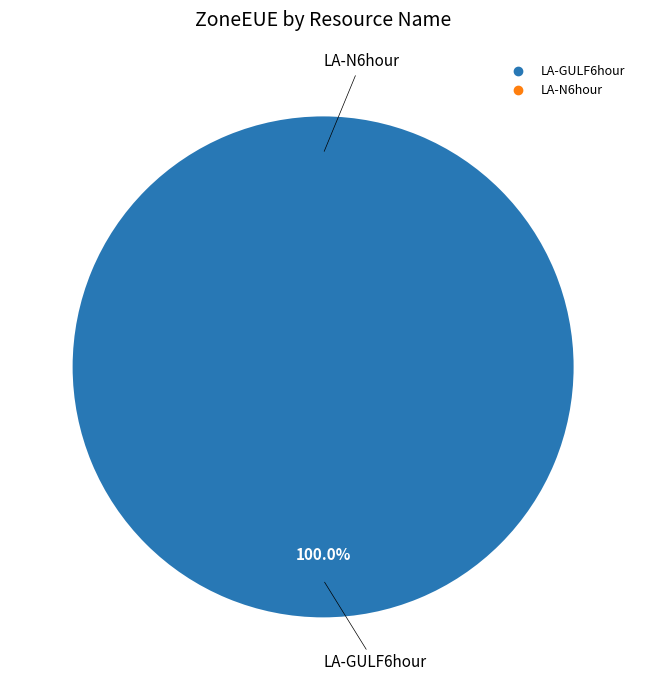

Count the number of slices in the pie.

2